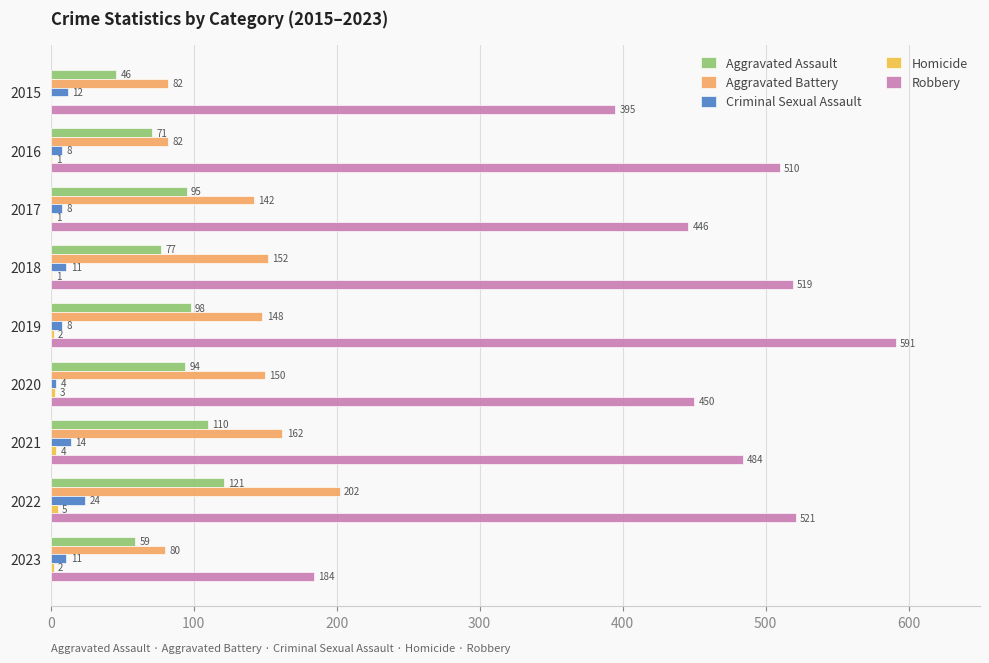

What value does the Aggravated Battery series have at 2022, to the nearest 10?

200